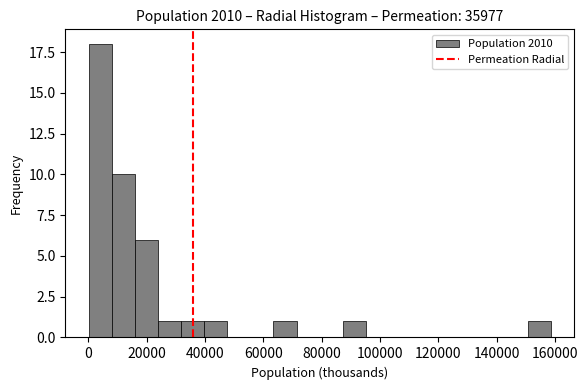

Around what value on the x-axis is the tallest bar? Give the approximate position of its centre, as read against the axis.

4000